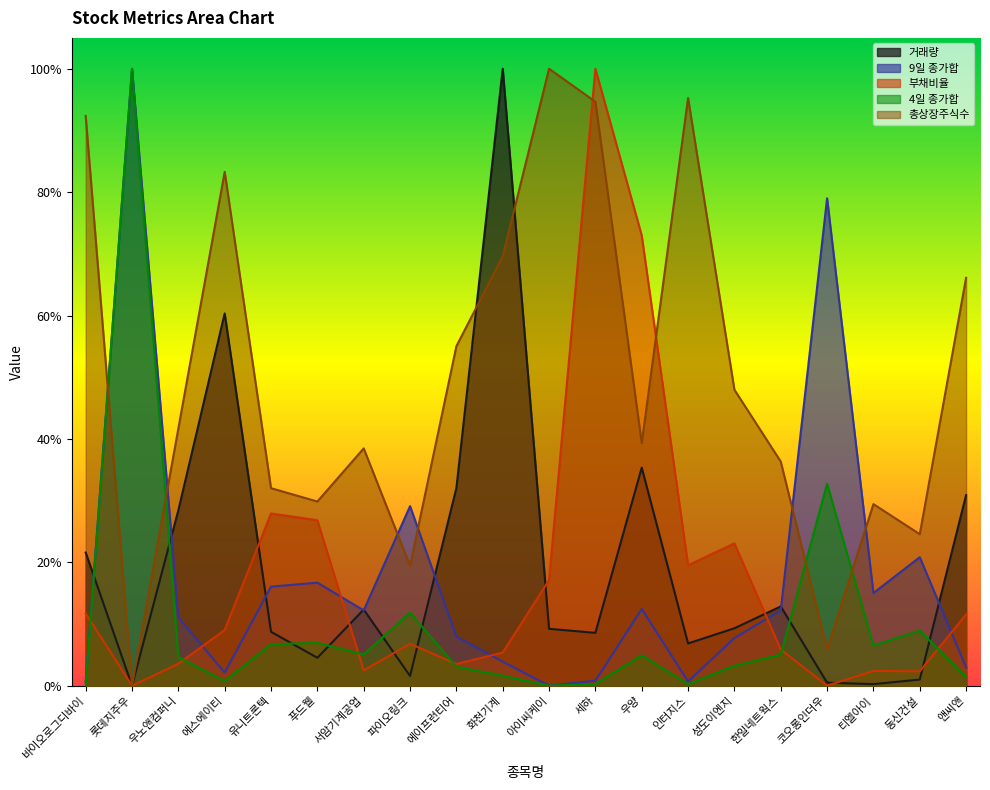

Between 롯데지주우 and 동신건설, which series saw the biggest shift?

4일 종가합